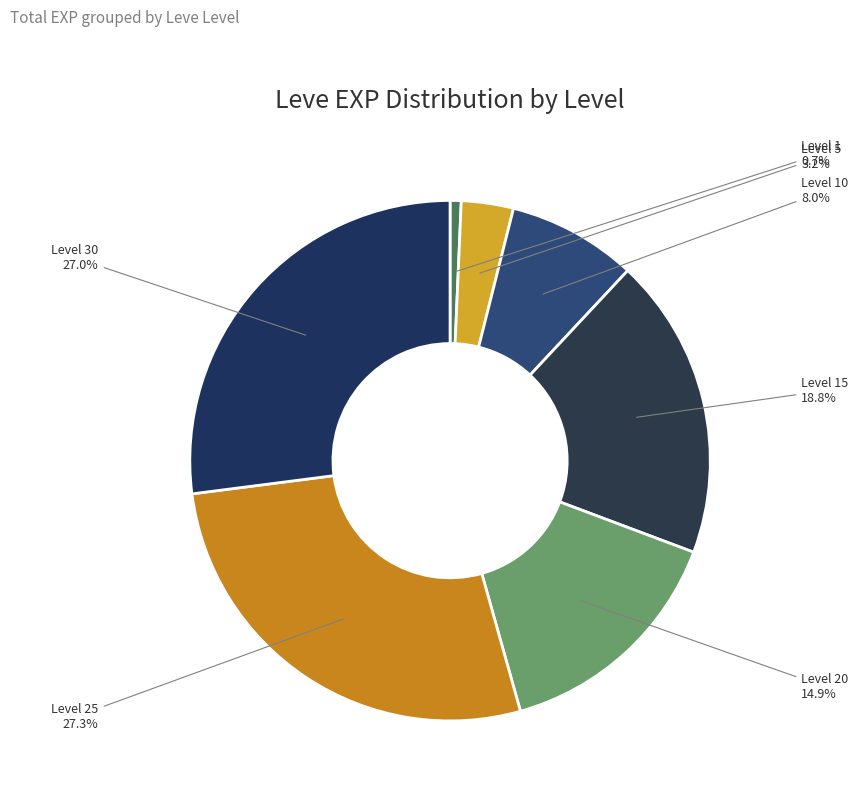

Does any single category account for the majority?

No